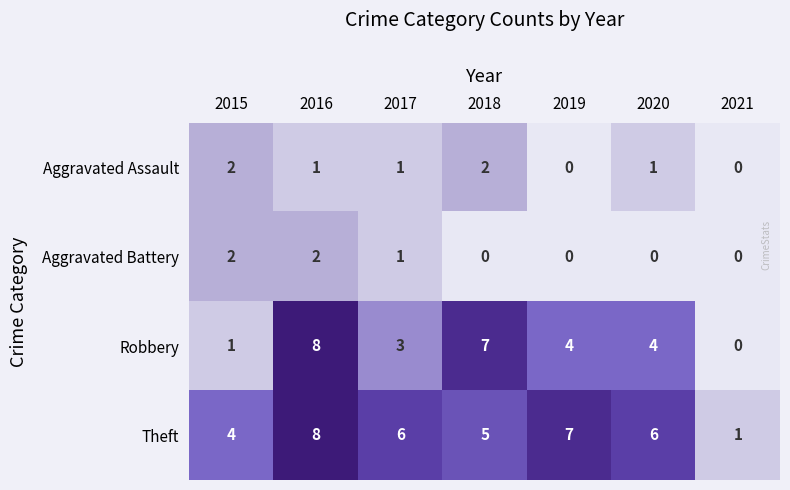

Where is Theft nearest to the value 4?

2015